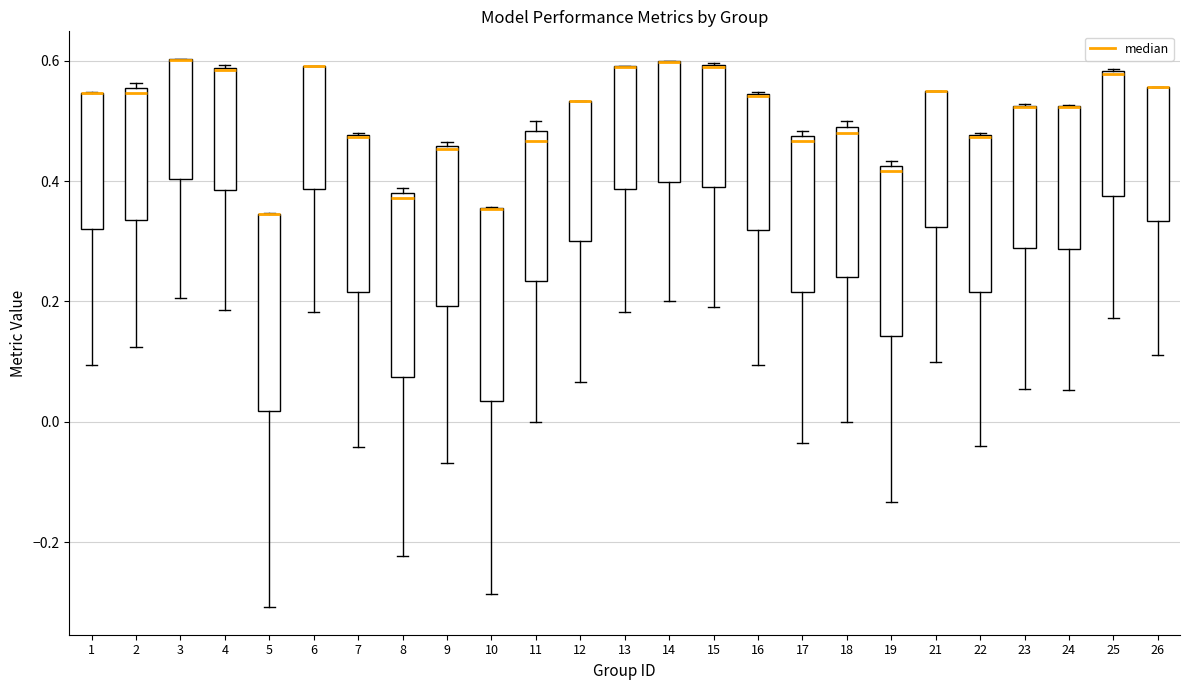

Reading left to right, read every box against the y-axis: the position of its median line, the range the box covers, and the ends of its whiskers. The values are not printed on the chart, so give them approximately, as read against the axis.

1: median 0.54 (drawn on the box's upper edge), box 0.32 to 0.54, whiskers 0.10 to 0.54
2: median 0.54, box 0.34 to 0.56, whiskers 0.12 to 0.56 (just above the box's upper edge)
3: median 0.60 (drawn on the box's upper edge), box 0.40 to 0.60, whiskers 0.20 to 0.60
4: median 0.58, box 0.38 to 0.58, whiskers 0.18 to 0.60
5: median 0.34 (drawn on the box's upper edge), box 0.02 to 0.34, whiskers -0.30 to 0.34
6: median 0.60 (drawn on the box's upper edge), box 0.38 to 0.60, whiskers 0.18 to 0.60
7: median 0.48 (drawn on the box's upper edge), box 0.22 to 0.48, whiskers -0.04 to 0.48
8: median 0.38 (just below the box's upper edge), box 0.08 to 0.38, whiskers -0.22 to 0.38 (just above the box's upper edge)
9: median 0.46 (just below the box's upper edge), box 0.20 to 0.46, whiskers -0.06 to 0.46 (just above the box's upper edge)
10: median 0.36 (drawn on the box's upper edge), box 0.04 to 0.36, whiskers -0.28 to 0.36
11: median 0.46, box 0.24 to 0.48, whiskers 0.00 to 0.50
12: median 0.54 (drawn on the box's upper edge), box 0.30 to 0.54, whiskers 0.06 to 0.54
13: median 0.60 (drawn on the box's upper edge), box 0.38 to 0.60, whiskers 0.18 to 0.60
14: median 0.60 (drawn on the box's upper edge), box 0.40 to 0.60, whiskers 0.20 to 0.60
15: median 0.58 (drawn on the box's upper edge), box 0.38 to 0.60, whiskers 0.20 to 0.60
16: median 0.54 (drawn on the box's upper edge), box 0.32 to 0.54, whiskers 0.10 to 0.54
17: median 0.46, box 0.22 to 0.48, whiskers -0.04 to 0.48 (just above the box's upper edge)
18: median 0.48 (just below the box's upper edge), box 0.24 to 0.48, whiskers 0.00 to 0.50
19: median 0.42 (just below the box's upper edge), box 0.14 to 0.42, whiskers -0.14 to 0.44
21: median 0.54 (drawn on the box's upper edge), box 0.32 to 0.54, whiskers 0.10 to 0.56
22: median 0.48 (drawn on the box's upper edge), box 0.22 to 0.48, whiskers -0.04 to 0.48
23: median 0.52 (drawn on the box's upper edge), box 0.28 to 0.52, whiskers 0.06 to 0.52
24: median 0.52 (drawn on the box's upper edge), box 0.28 to 0.52, whiskers 0.06 to 0.52
25: median 0.58, box 0.38 to 0.58, whiskers 0.18 to 0.58
26: median 0.56 (drawn on the box's upper edge), box 0.34 to 0.56, whiskers 0.12 to 0.56